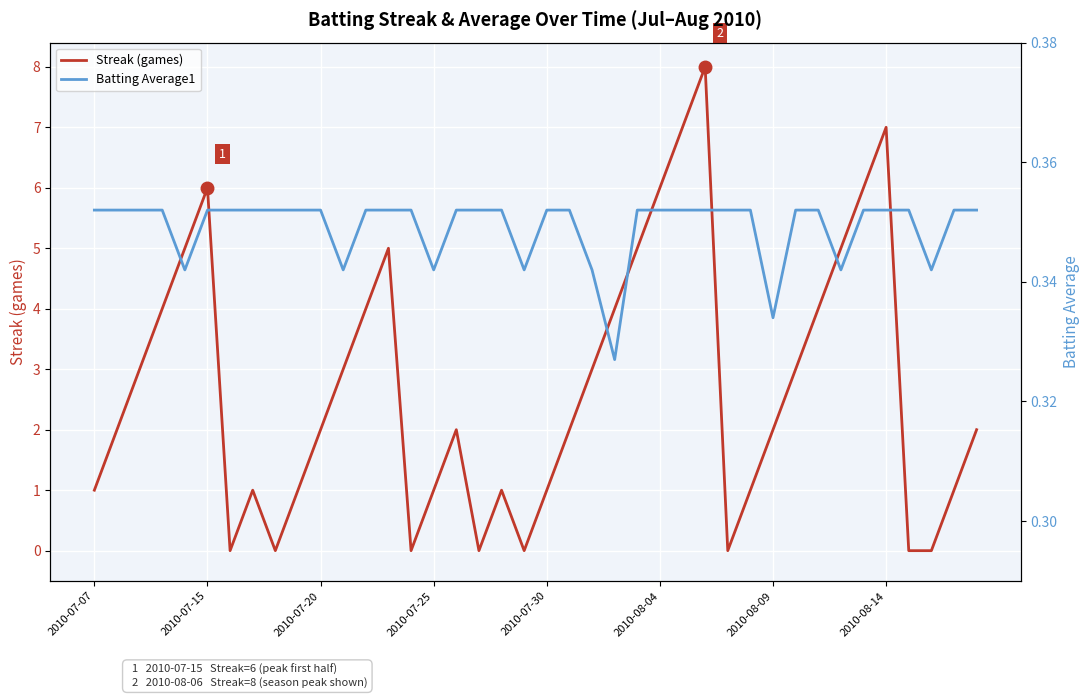

Which series has the largest total across all categories?

Streak (games)